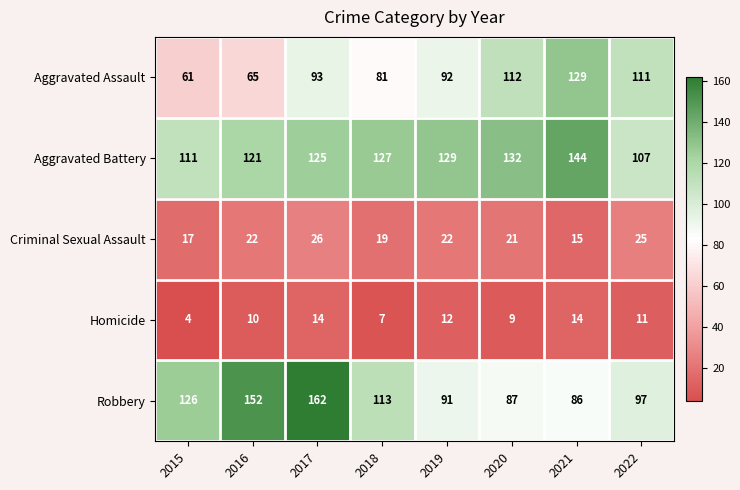

What is the total value across all series at 2018?

347